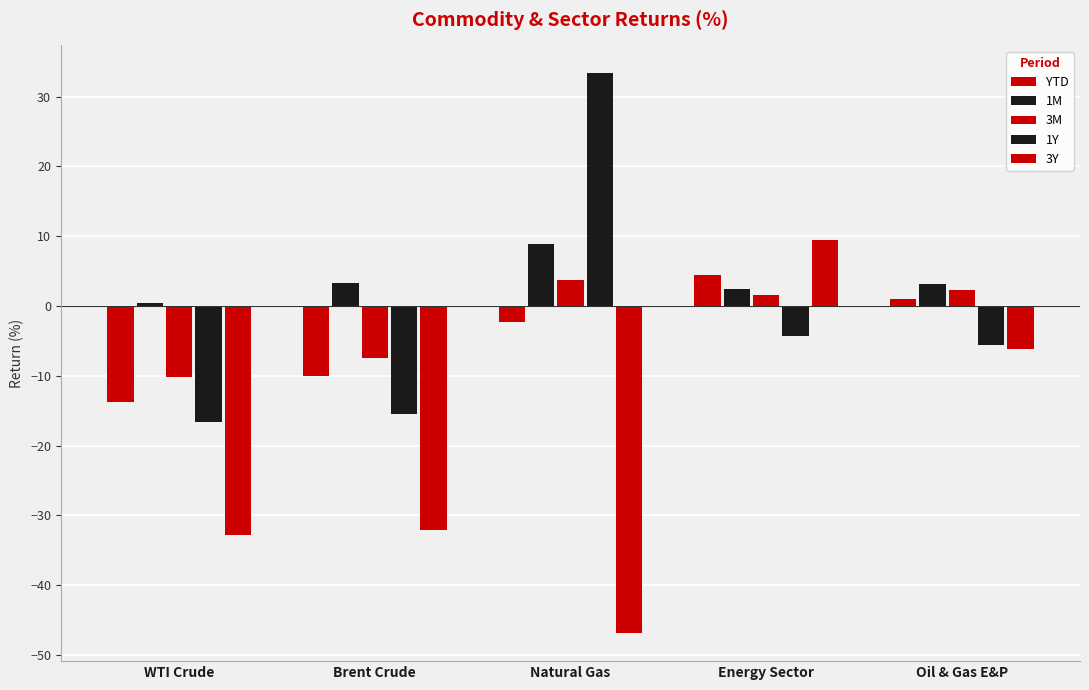

Which series has the largest total across all categories?

1M